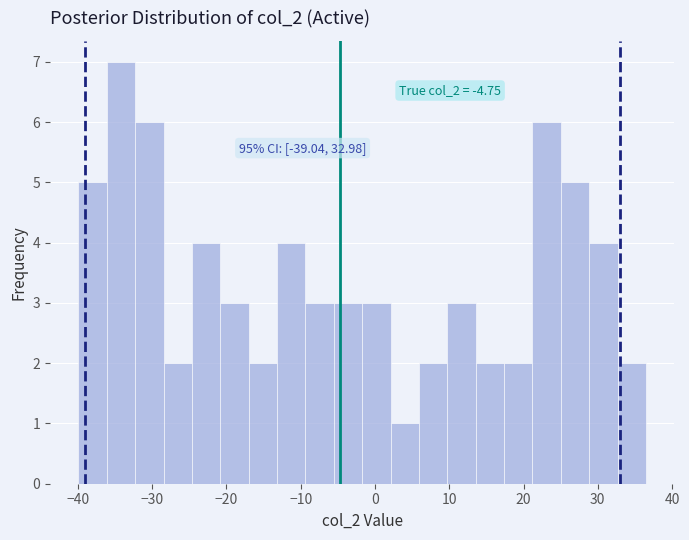

Read against the x-axis, roughly where is the centre of the tallest bar?

-34